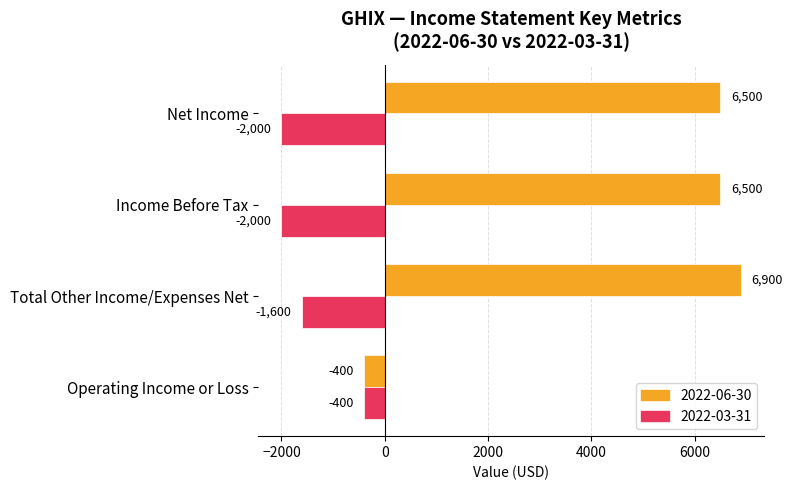

List the series in order of their peak value, lowest first.

2022-03-31, 2022-06-30